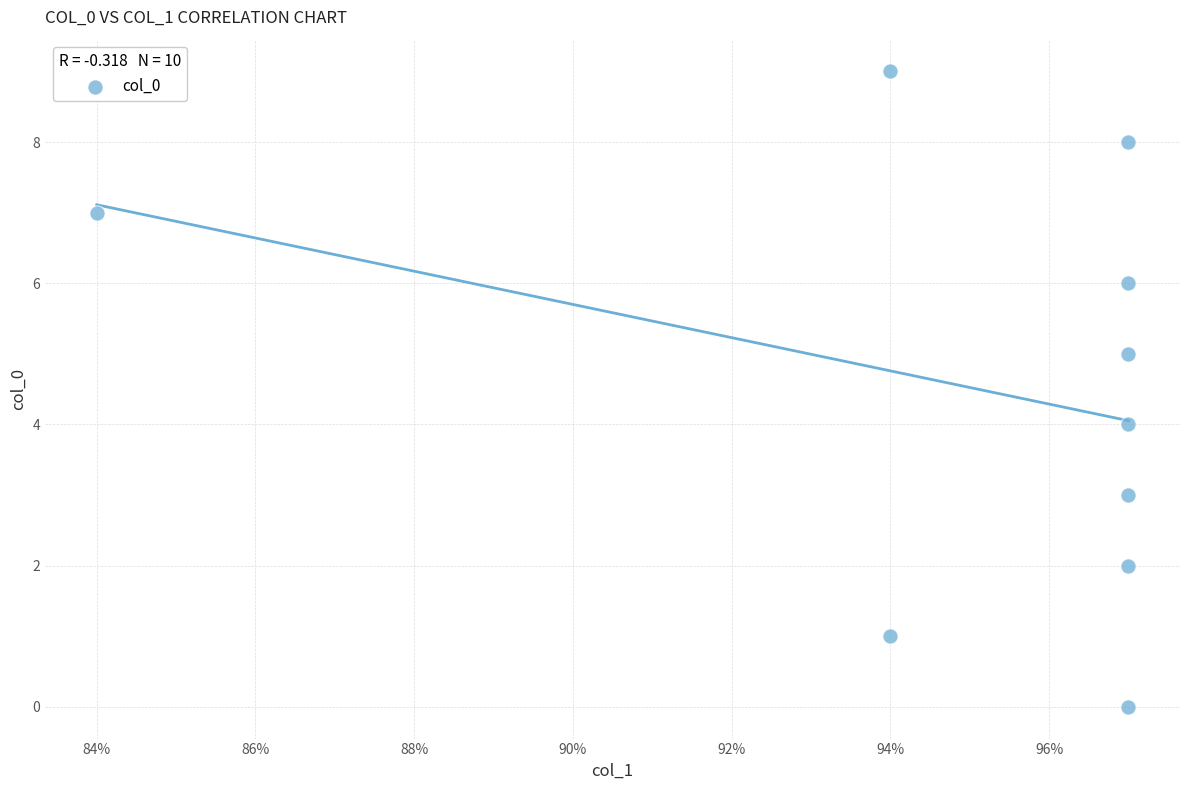

What is the range of Y values (max minus min)?

9